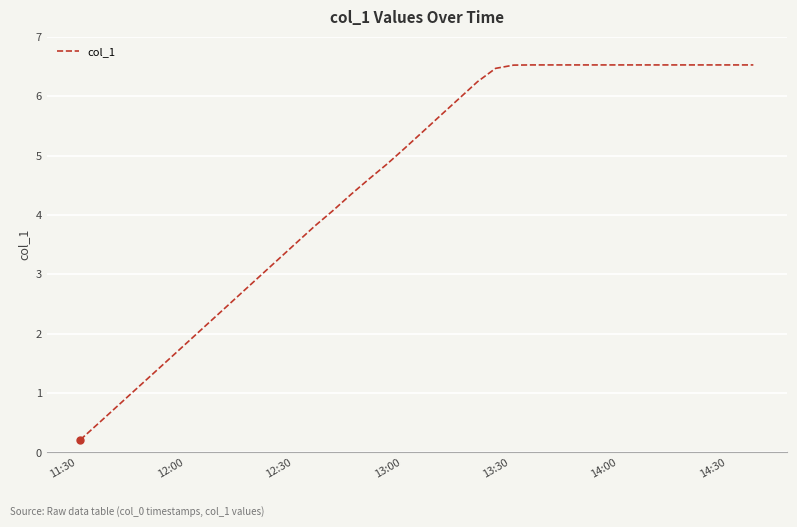

What is the difference between the maximum and minimum values?

6.3